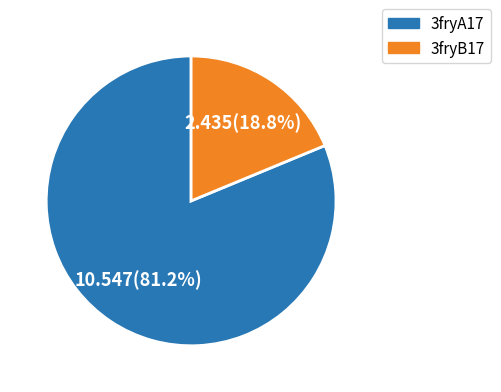

Approximately how many times larger is the value at 3fryA17 compared to 3fryB17?

4.3